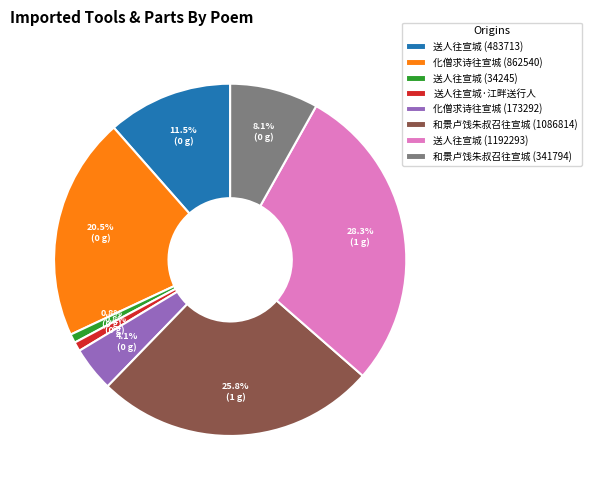

Approximately how many times larger is the value at 和景卢饯朱叔召往宣城 (1086814) compared to 送人往宣城 (1192293)?

0.9